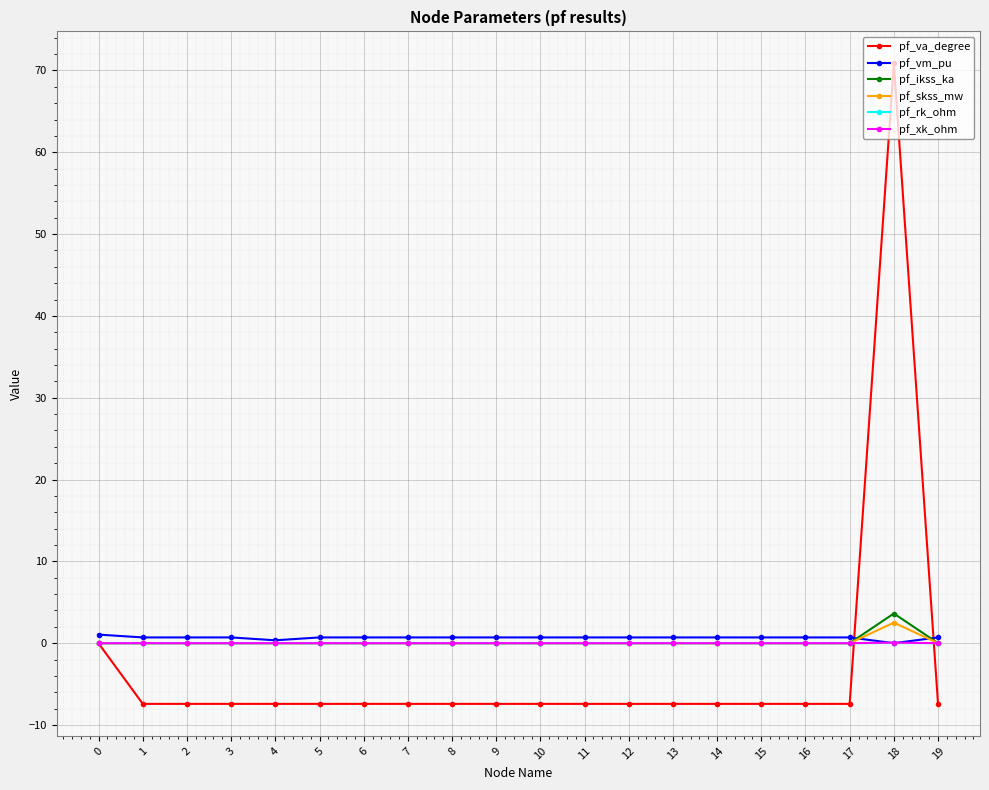

What is the value of the pf_va_degree point at the 5th from the left?

-7.4